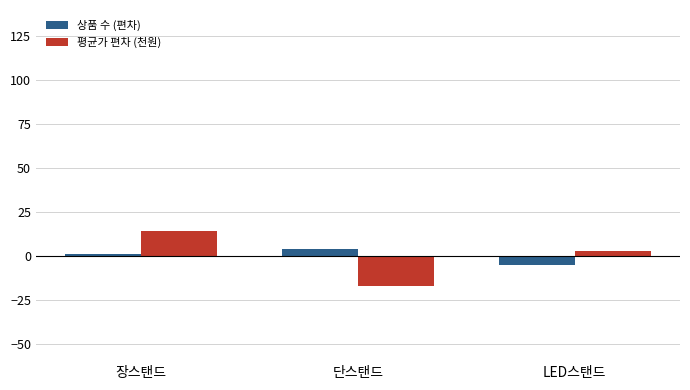

Is it true that 상품 수 (편차) equals 4 at 단스탠드?

True